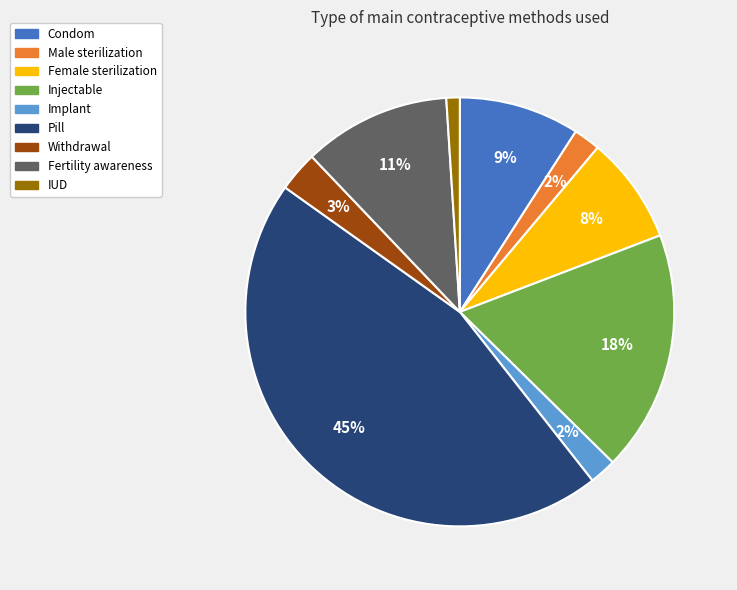

Is it true that IUD is 1% of the pie?

True